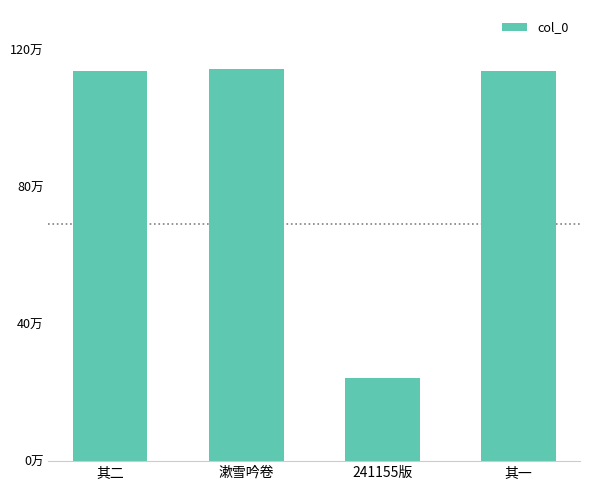

What is the change in value from 其二 to 漱雪吟卷?

+7578